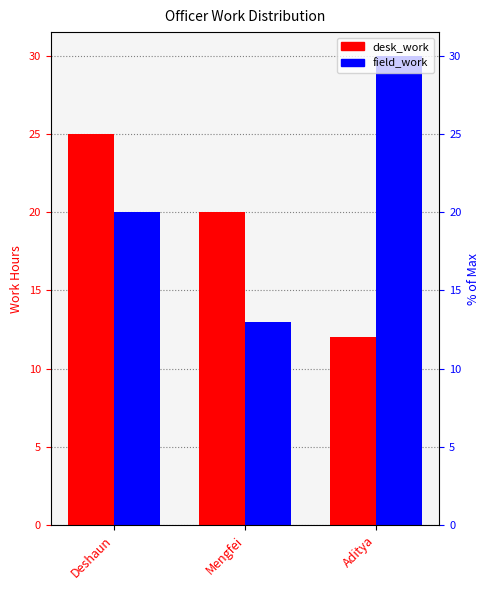

At which label does desk_work reach its minimum?

Aditya